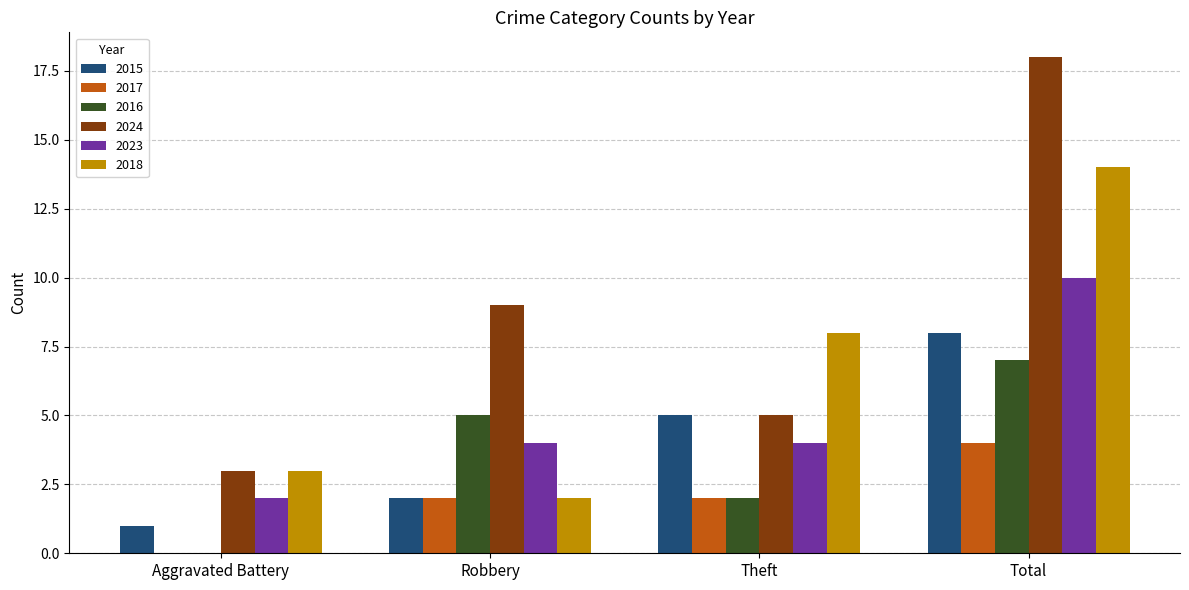

Between Aggravated Battery and Theft, which series saw the biggest shift?

2018